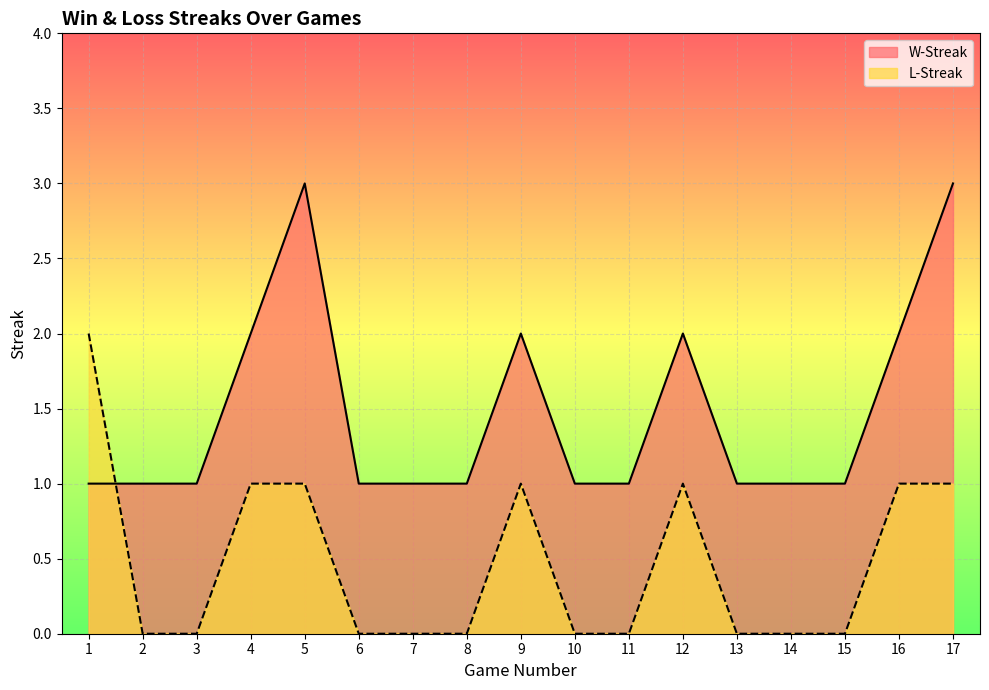

How many times do W-Streak and L-Streak cross each other?

1